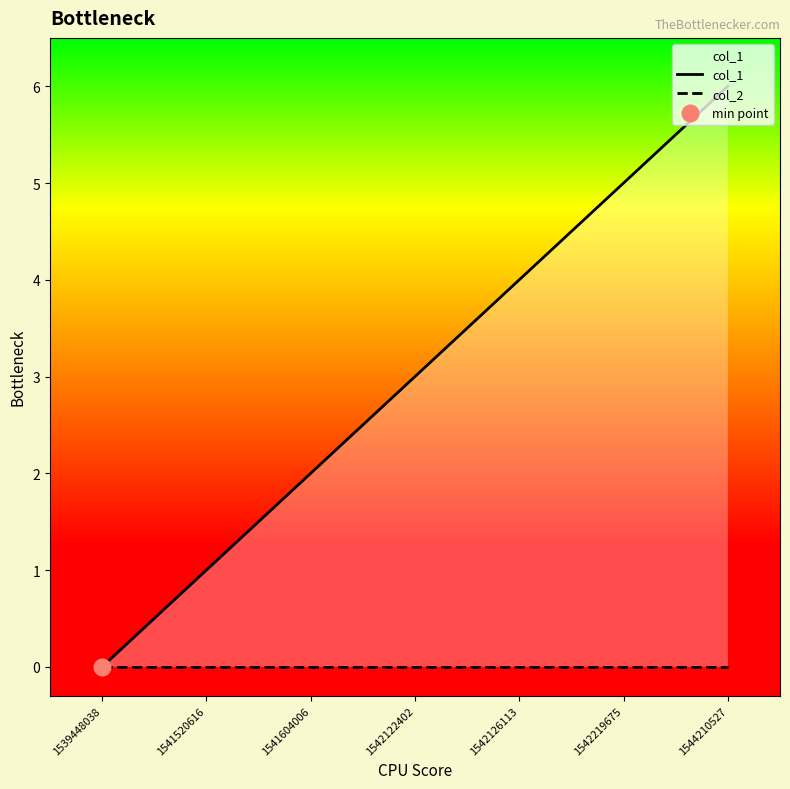

How many values in col_1 are above zero?

6